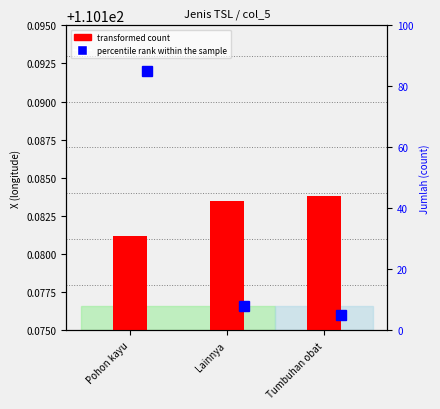

The chart shows a value of 176.8 at Tumbuhan obat. True or false?

False